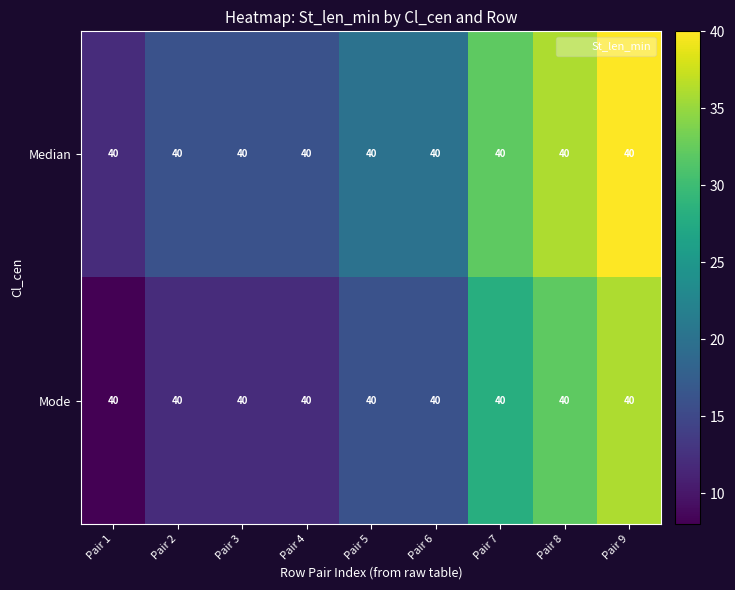

Reading left to right, extract all data points from this chart.

Median: Pair 1=40	Pair 2=40	Pair 3=40	Pair 4=40	Pair 5=40	Pair 6=40	Pair 7=40	Pair 8=40	Pair 9=40
Mode: Pair 1=40	Pair 2=40	Pair 3=40	Pair 4=40	Pair 5=40	Pair 6=40	Pair 7=40	Pair 8=40	Pair 9=40